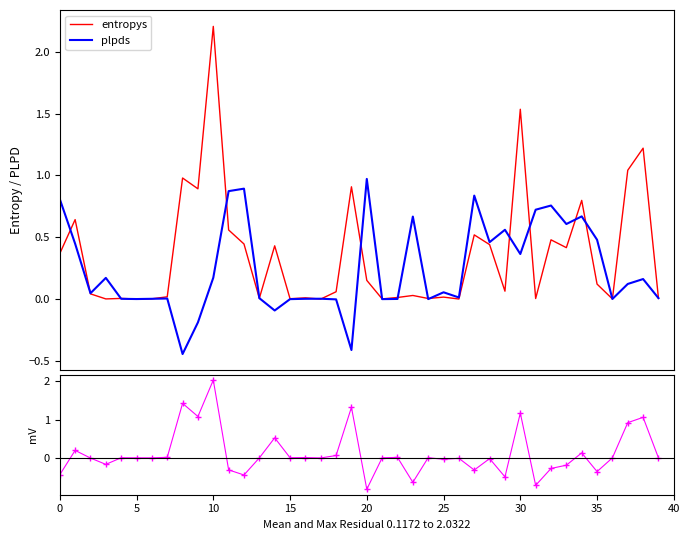

Read the entropys value at 38.

1.2